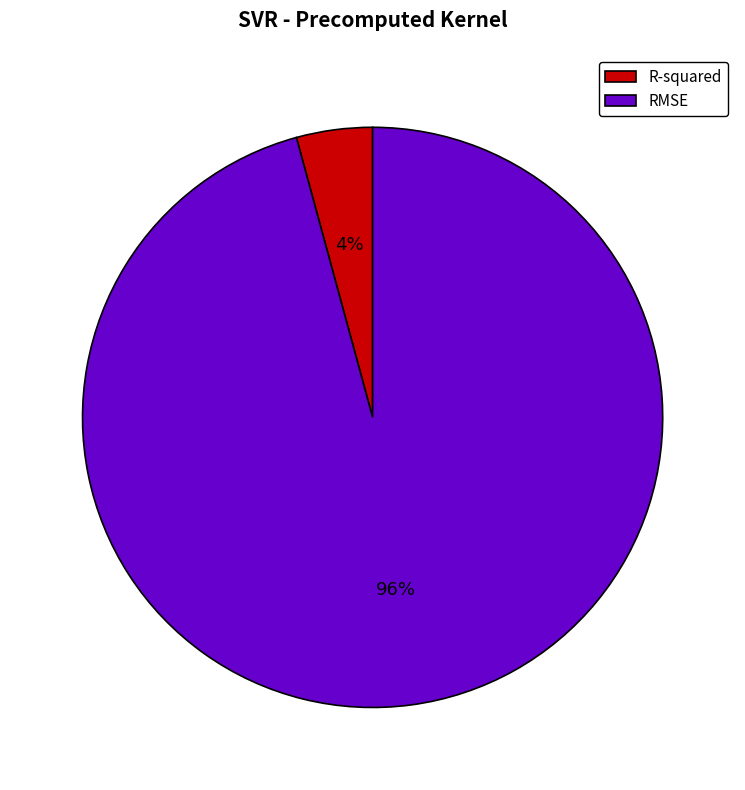

To the nearest percent, what is the difference between the largest and smallest slice percentages?

92%